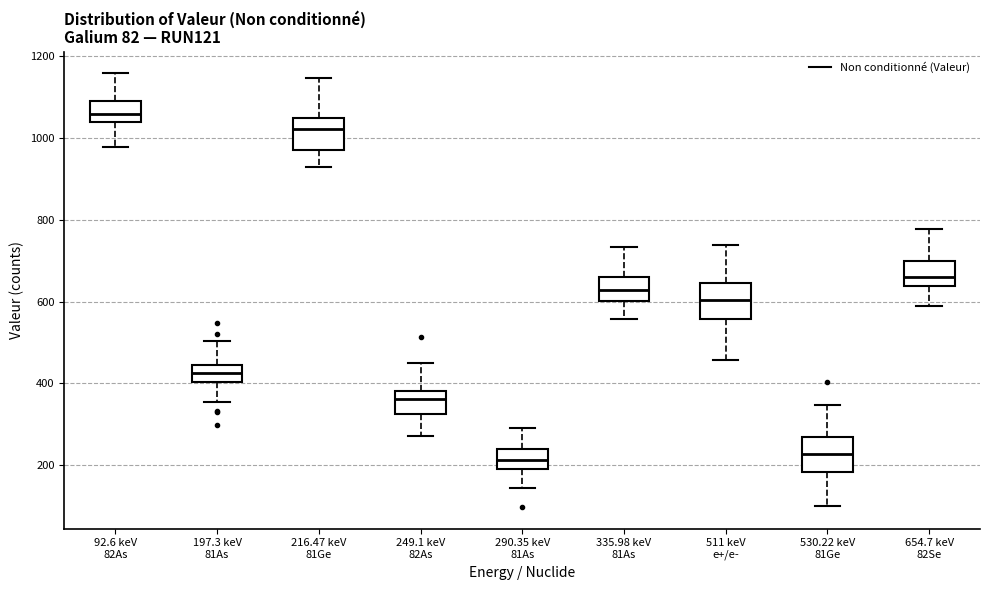

Which box has the highest median line?

92.6 keV 82As